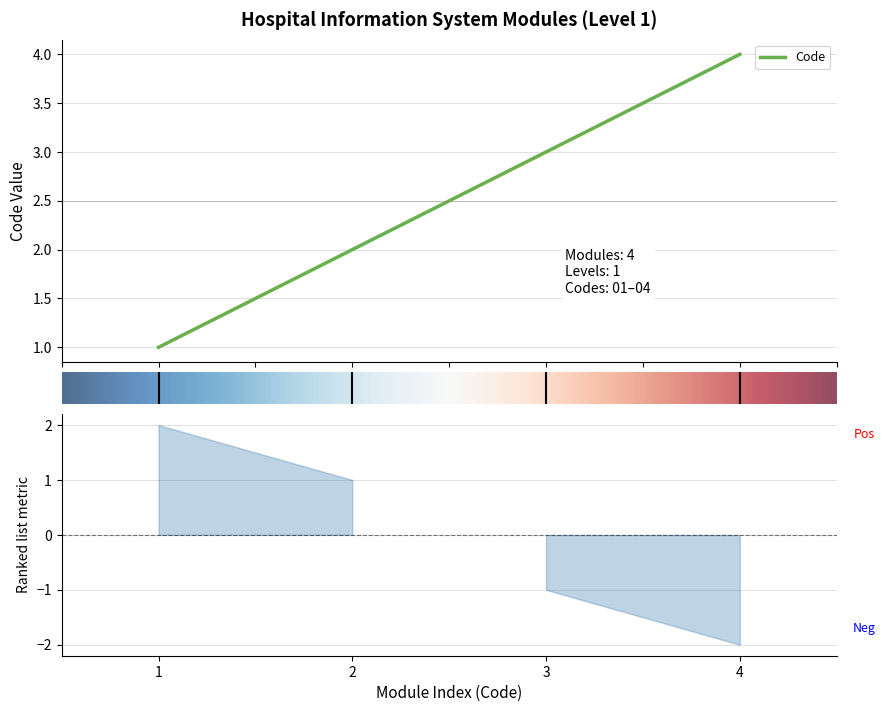

Does the chart have visible grid lines?

Yes